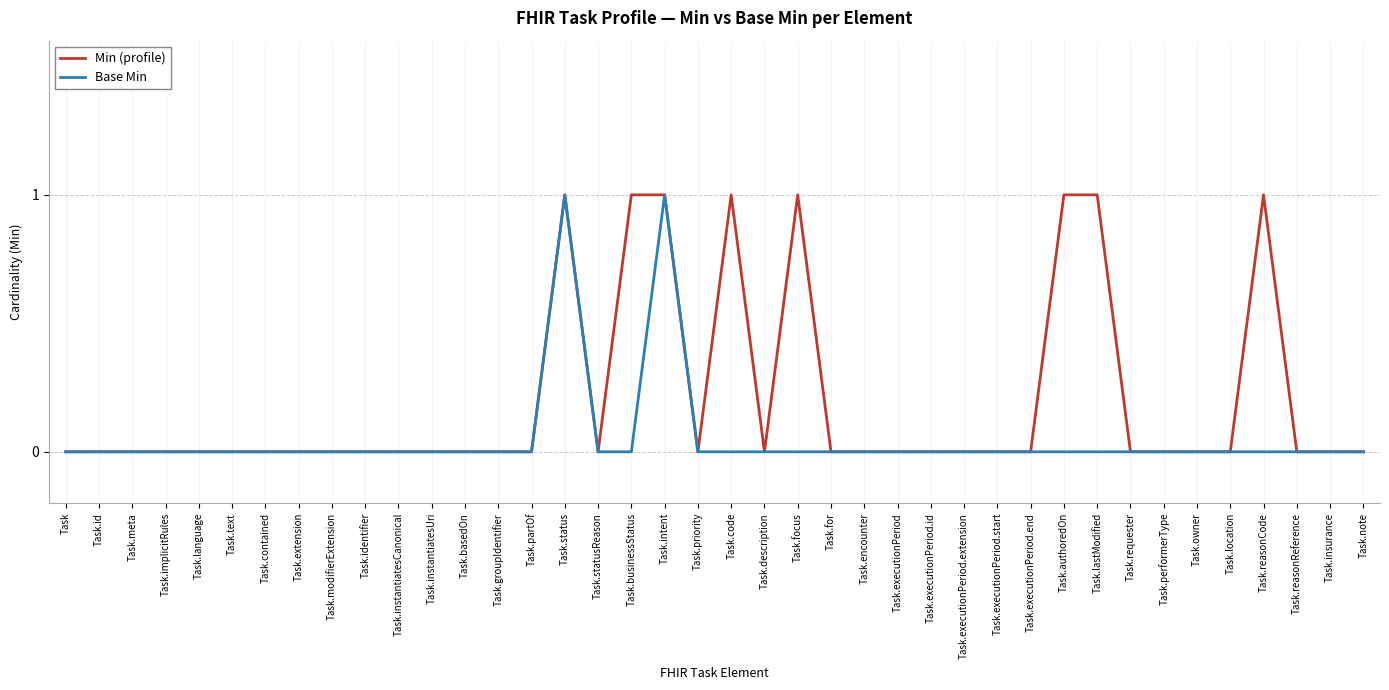

Which series has the largest total across all categories?

Min (profile)